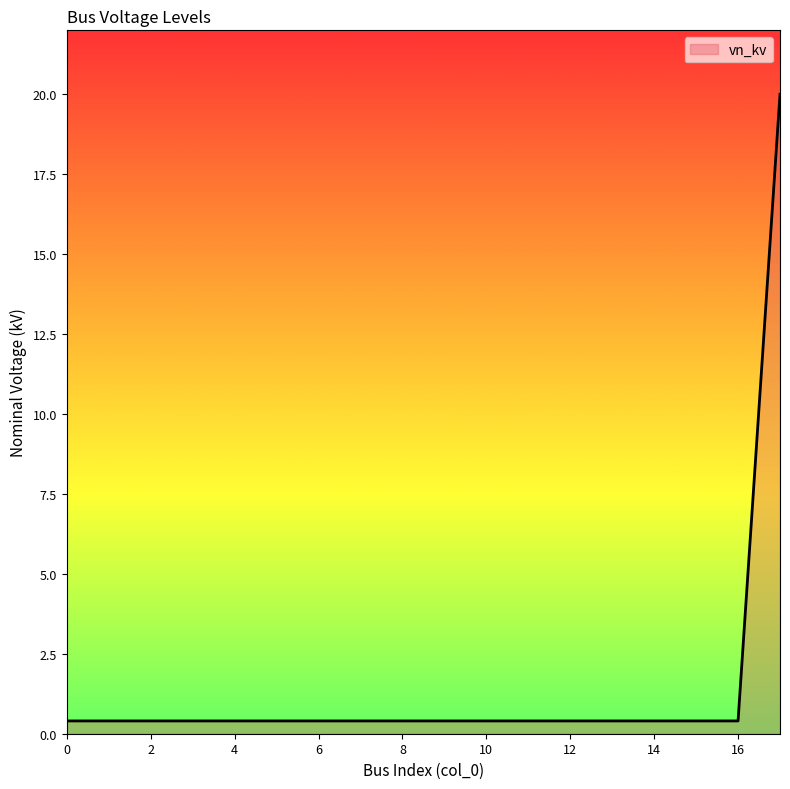

What is the greatest value displayed?

20.0